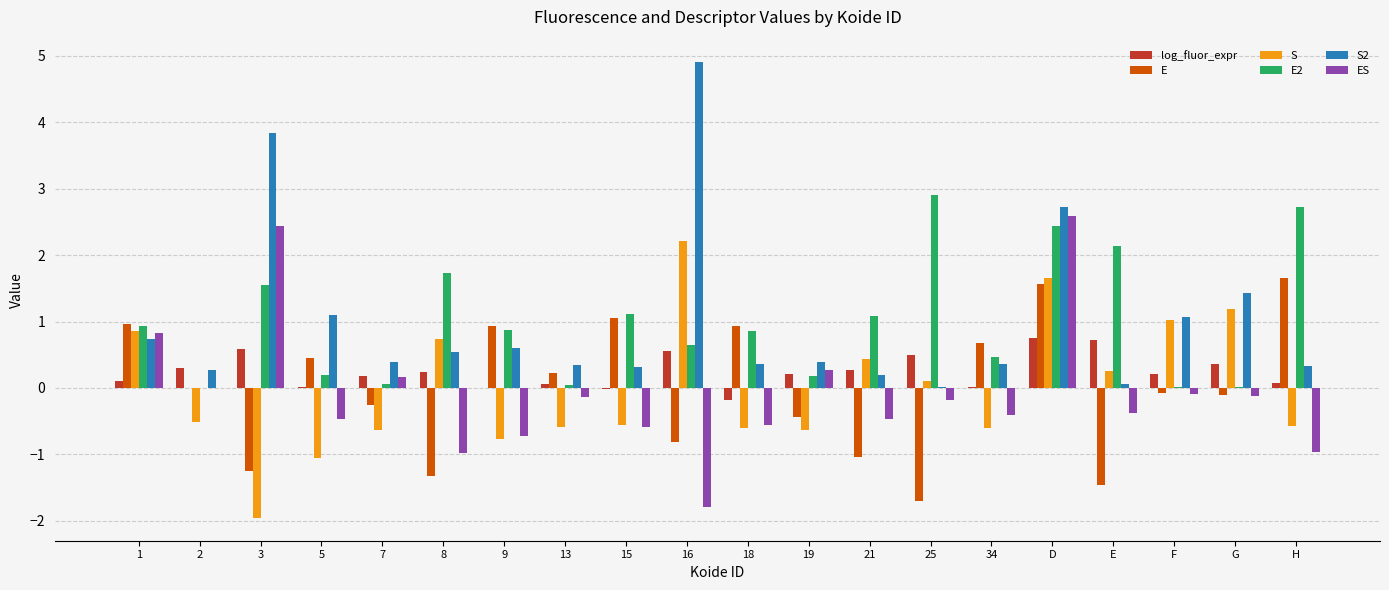

What is the greatest value displayed?

4.9